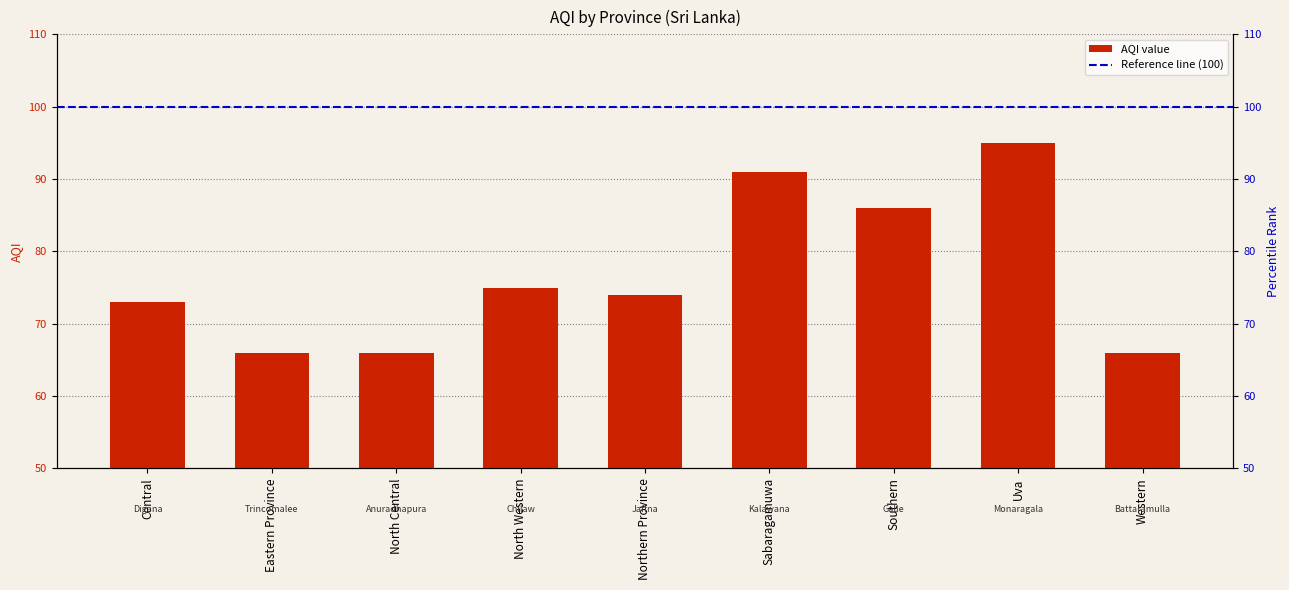

How many bars are there in total?

9